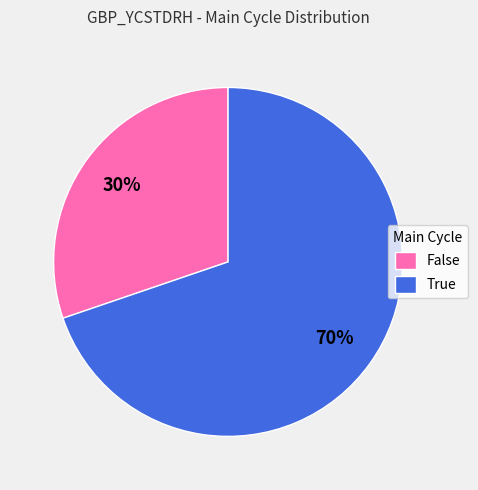

Approximately how many times larger is the value at True compared to False?

2.3